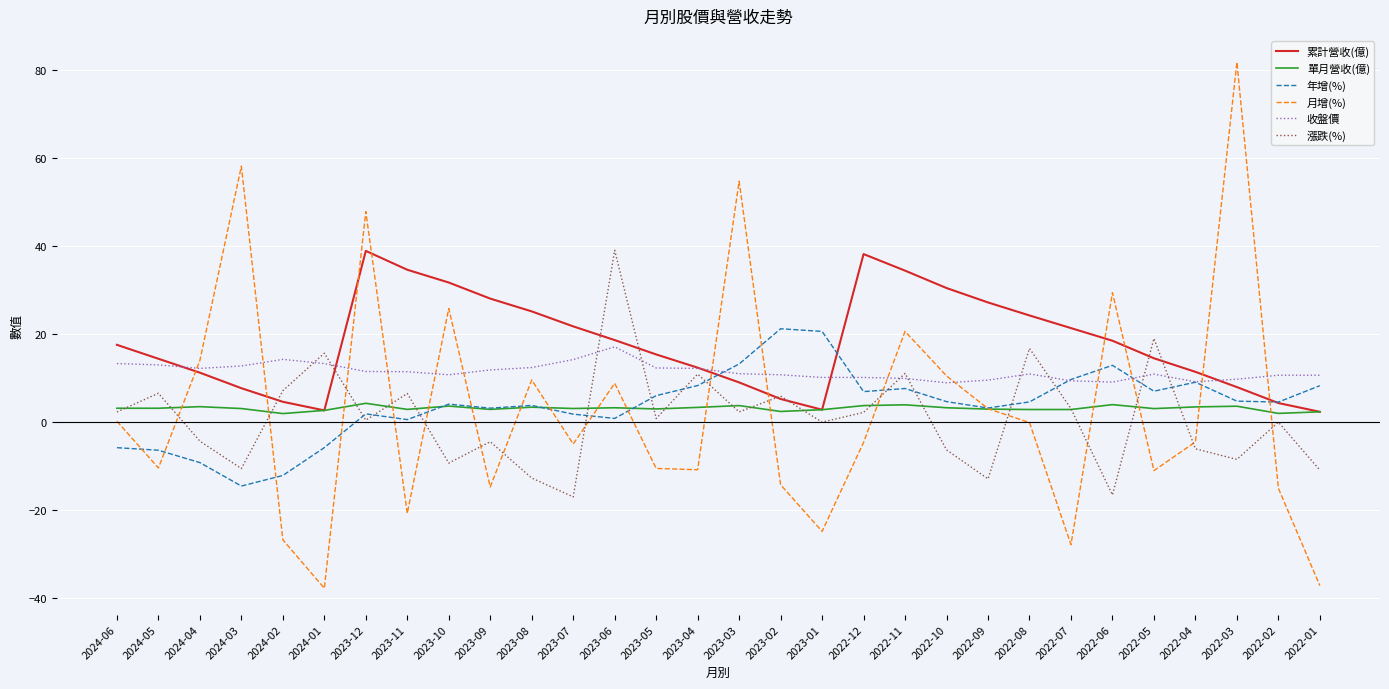

Is the value of 年增(%) at 2023-03 greater than the value of 收盤價 at 2022-10?

Yes